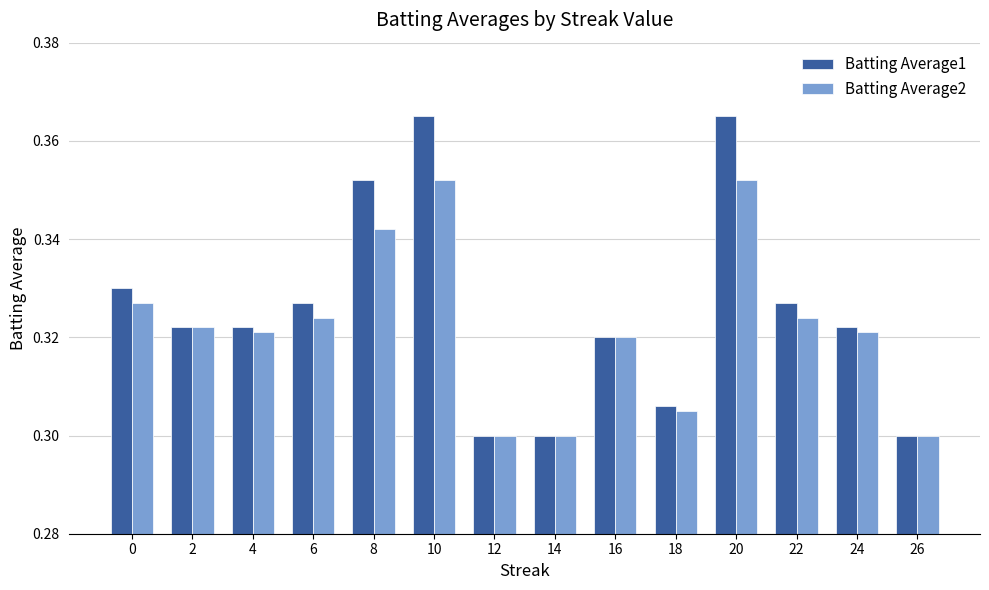

The value of Batting Average2 at 4 is 0.3. True or false?

True